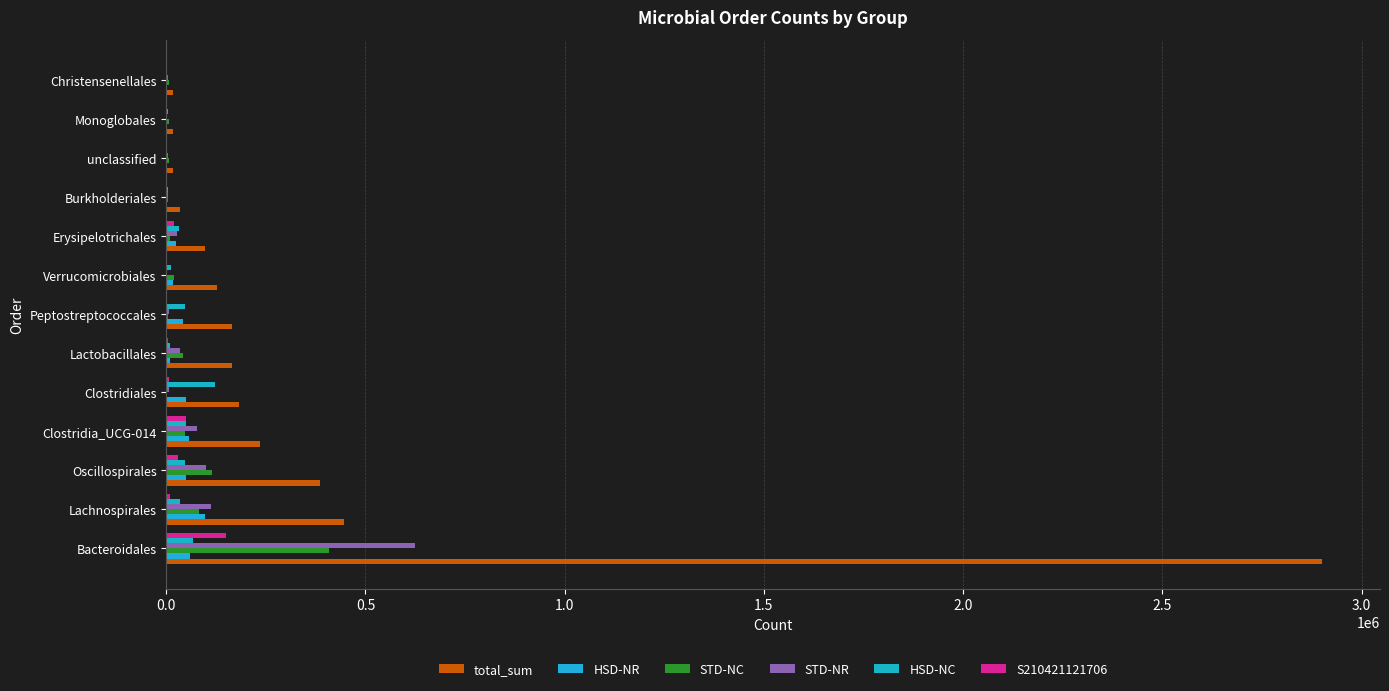

What is the greatest value displayed?

2901186